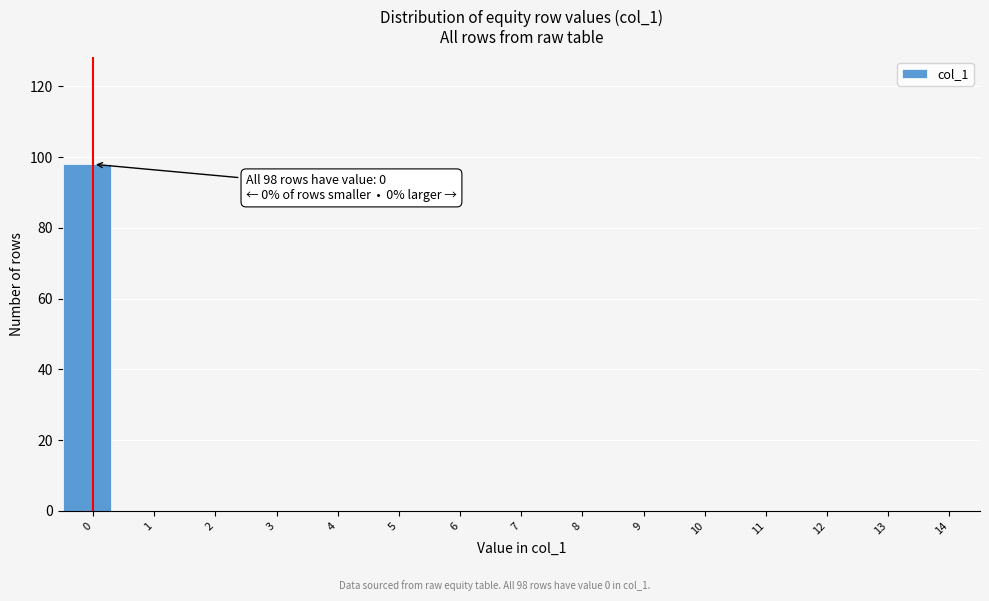

Reading left to right, list all the values displayed in this chart.

0=98	1=0	2=0	3=0	4=0	5=0	6=0	7=0	8=0	9=0	10=0	11=0	12=0	13=0	14=0